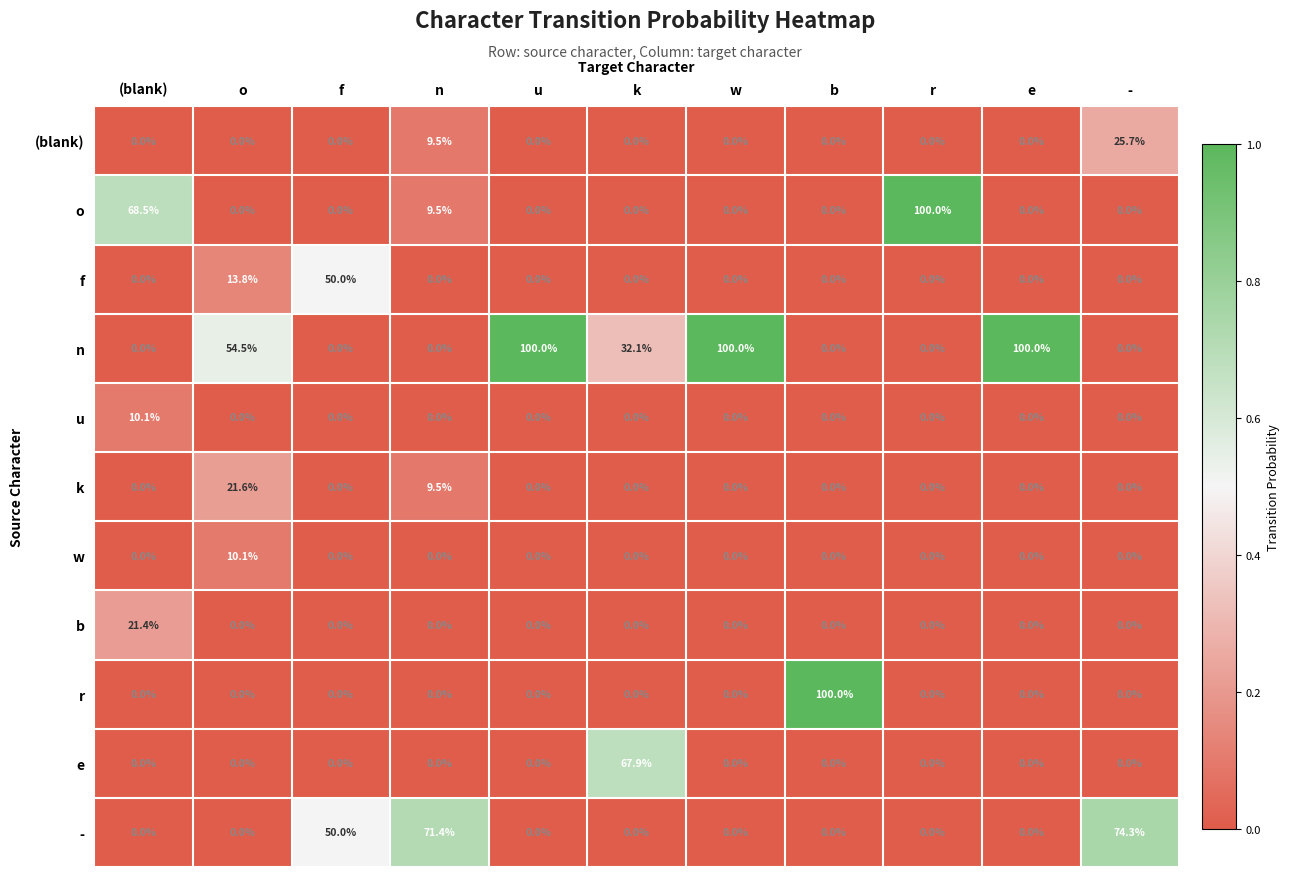

The value of r at o is 0.0. True or false?

True